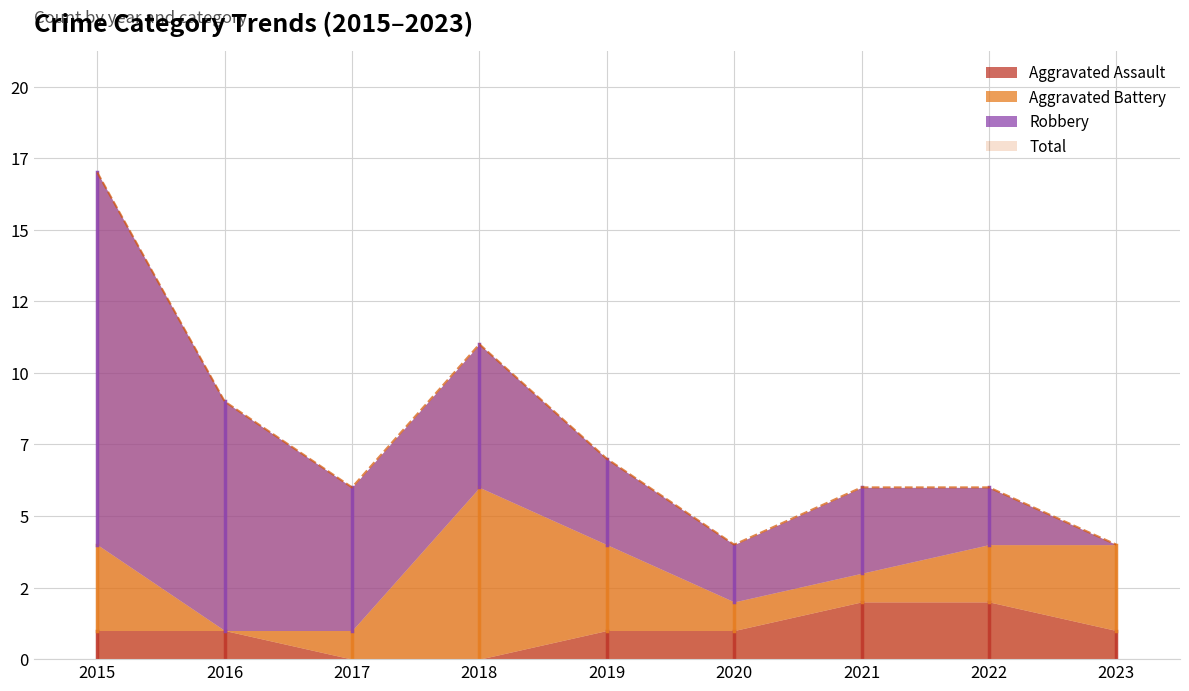

List the series in order of their overall mean, lowest first.

Aggravated Assault, Aggravated Battery, Robbery, Total